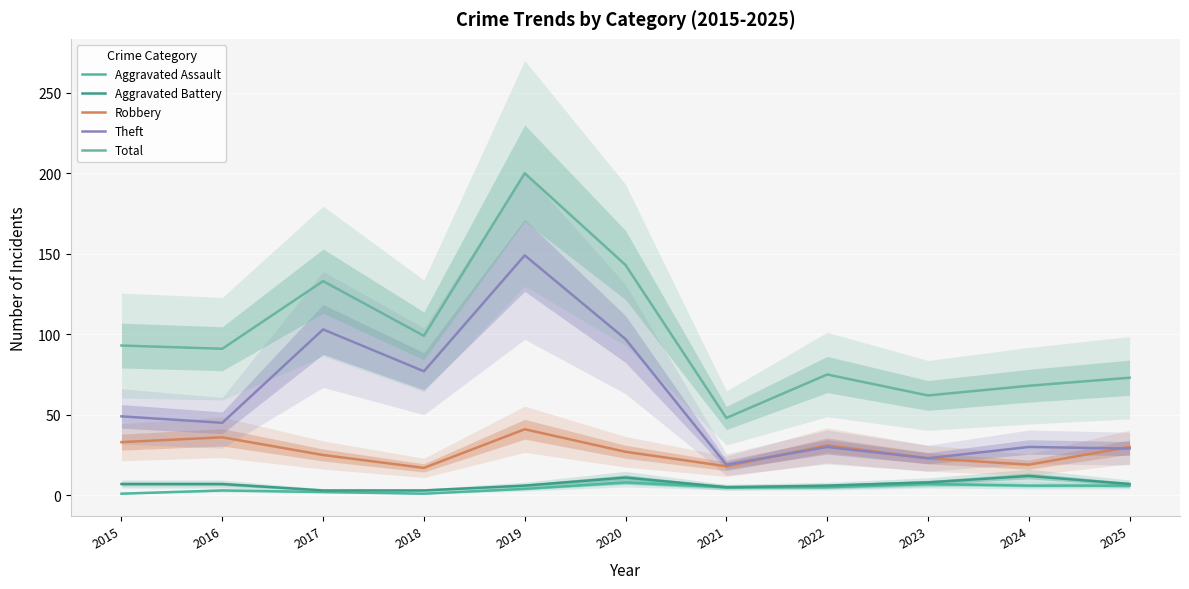

Count the Aggravated Assault values in the range 2 to 6.

7